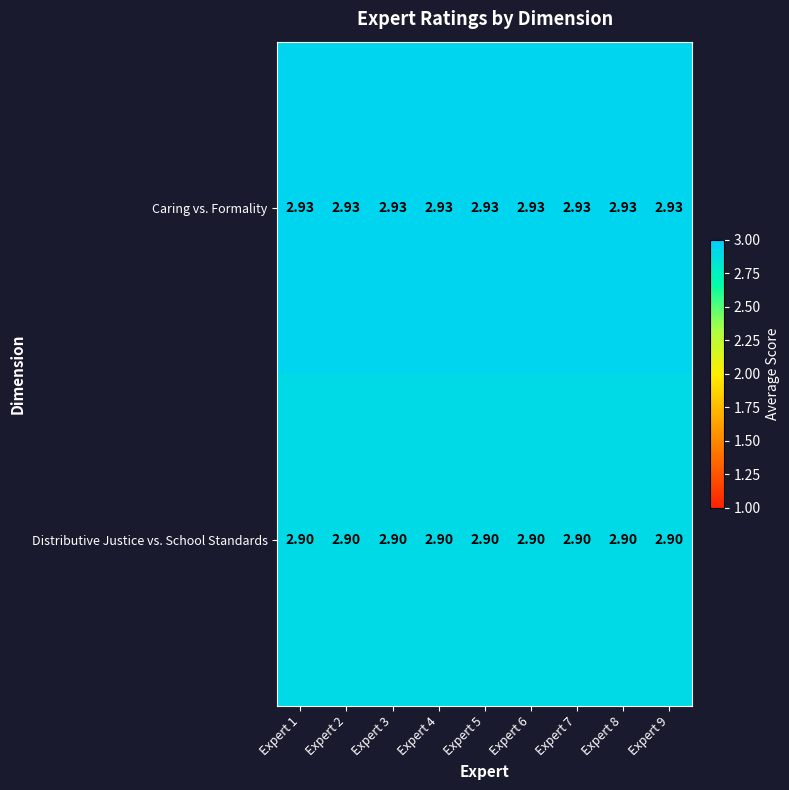

Is the value of Distributive Justice vs. School Standards at Expert 3 greater than the value of Caring vs. Formality at Expert 6?

No